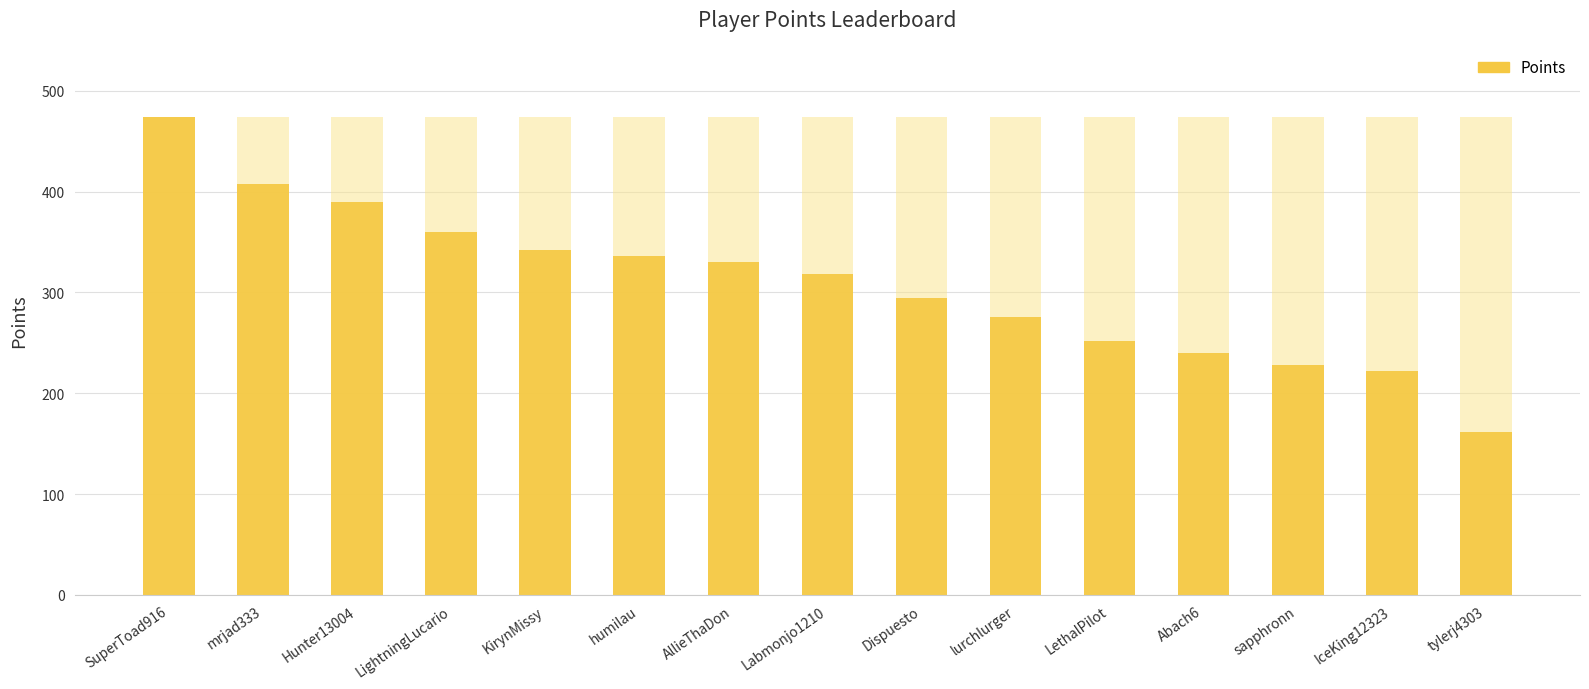

At which category does the chart reach its minimum across all series?

tylerj4303